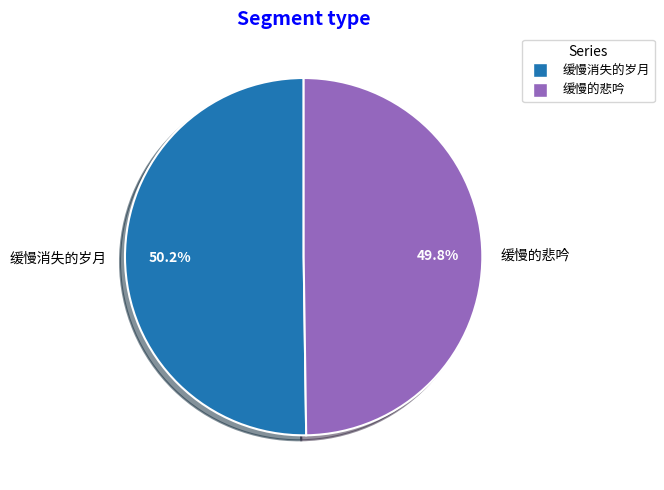

What is the ratio of the value at 缓慢消失的岁月 to the value at 缓慢的悲吟?

1.0